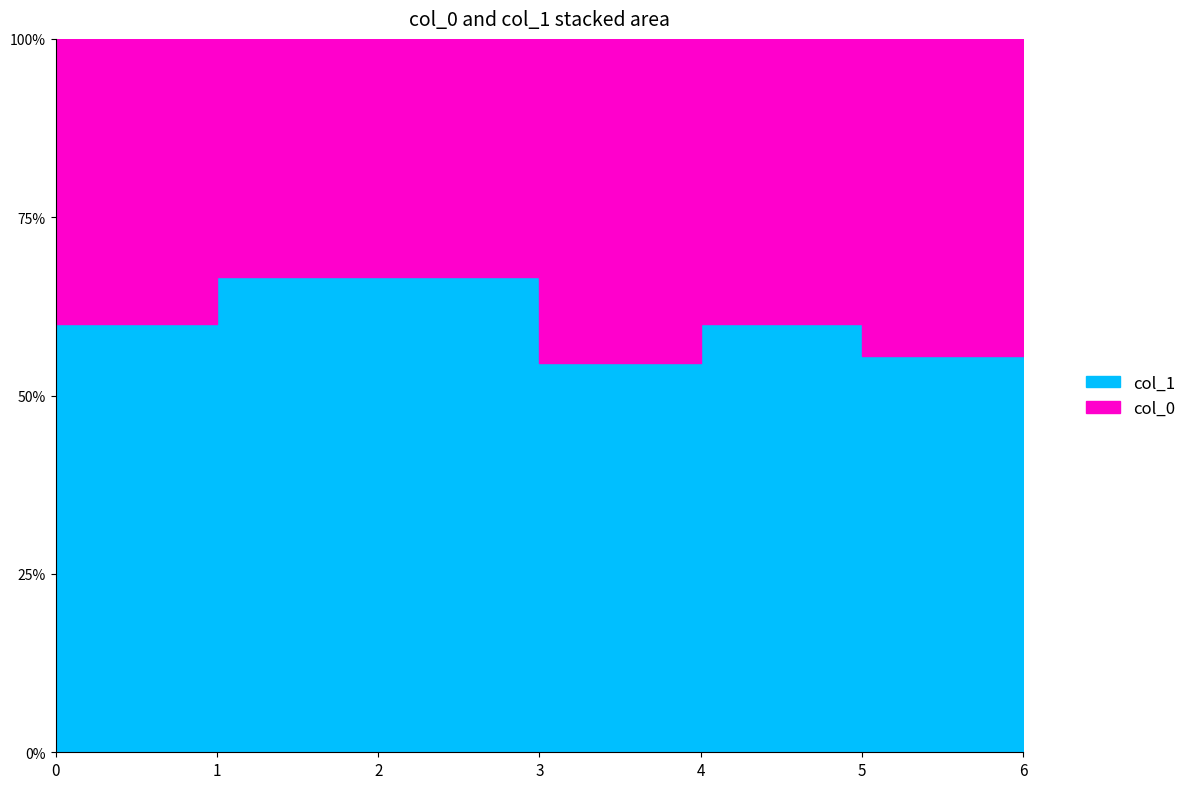

True or false: col_1 has a value of 1 at 0.

False